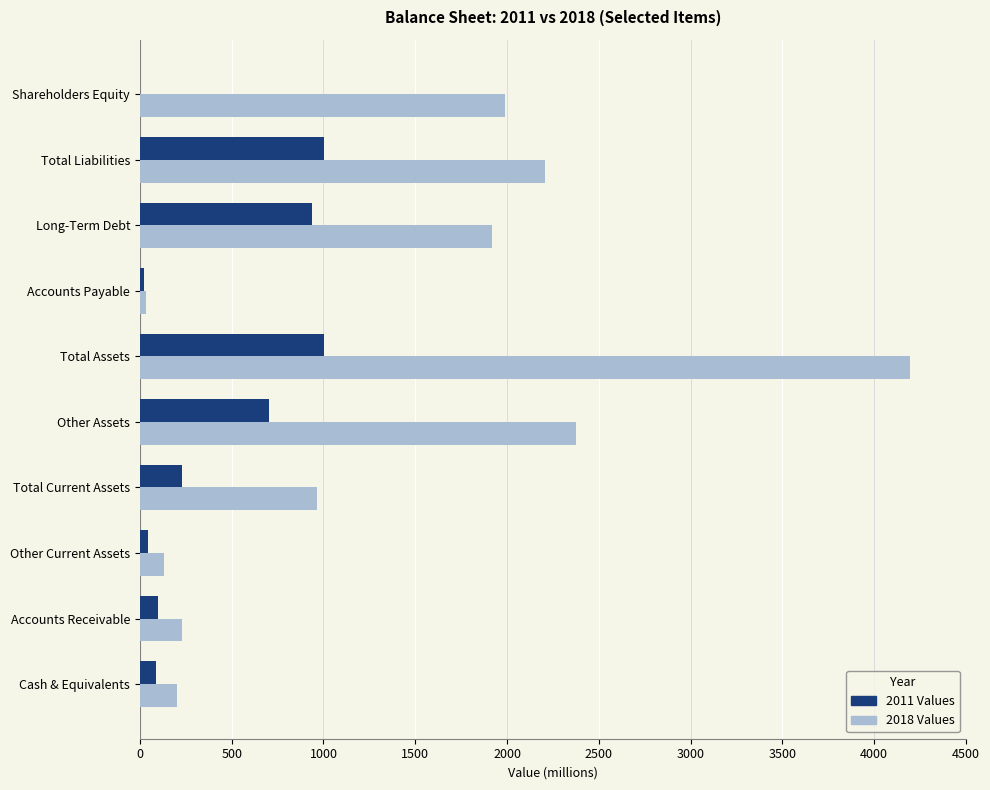

What is the greatest value displayed?

4196